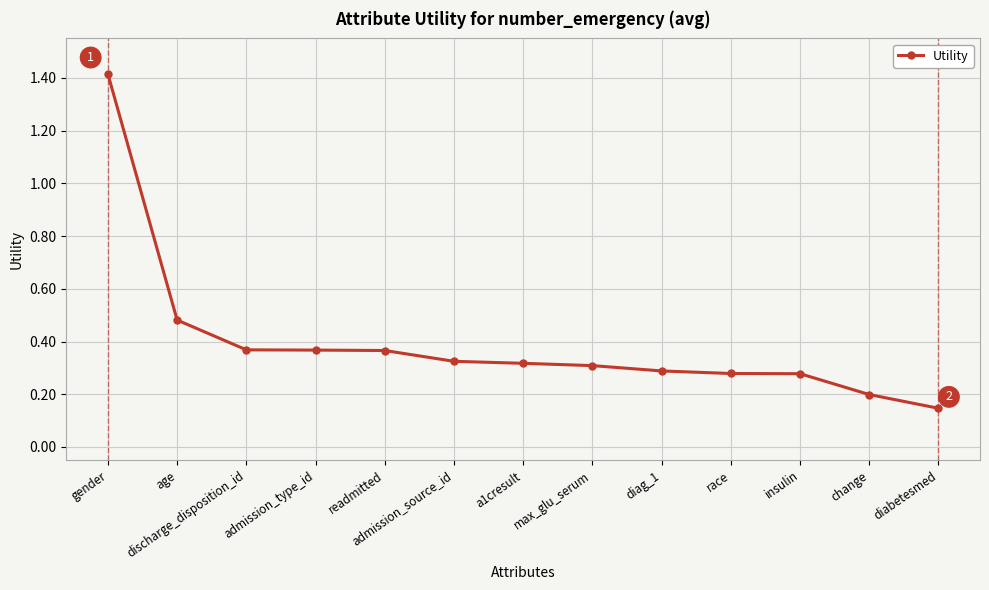

How many values are between 0 and 1?

12